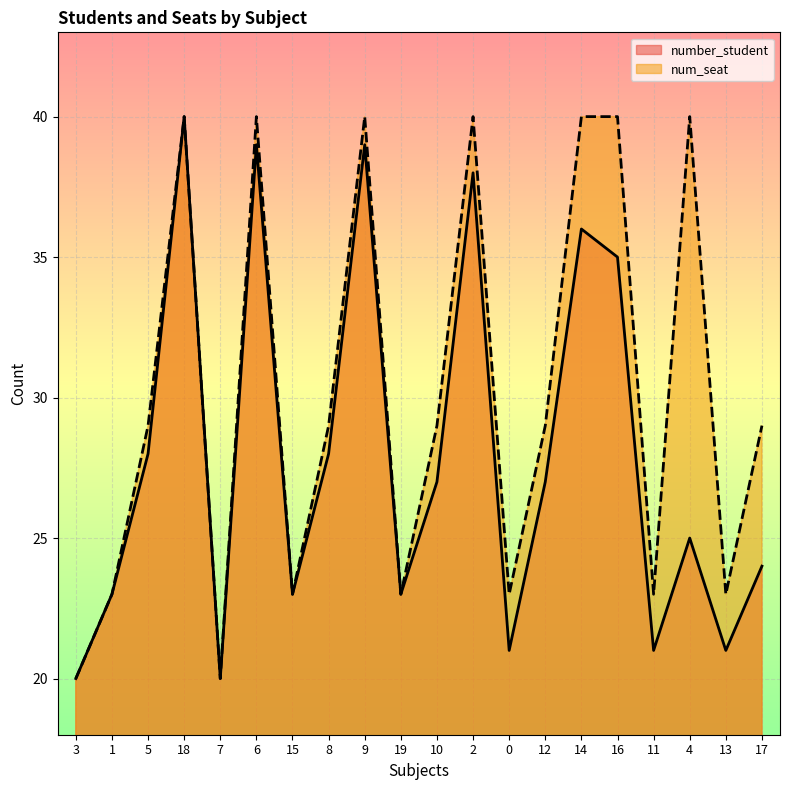

True or false: number_student and num_seat intersect in this chart.

False